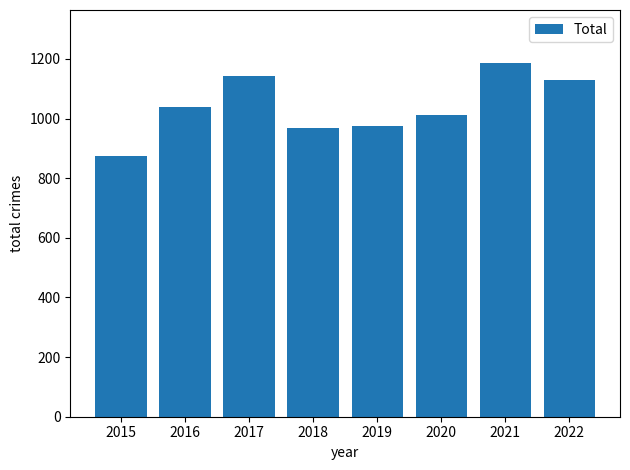

Which has a higher value, 2020 or 2022?

2022